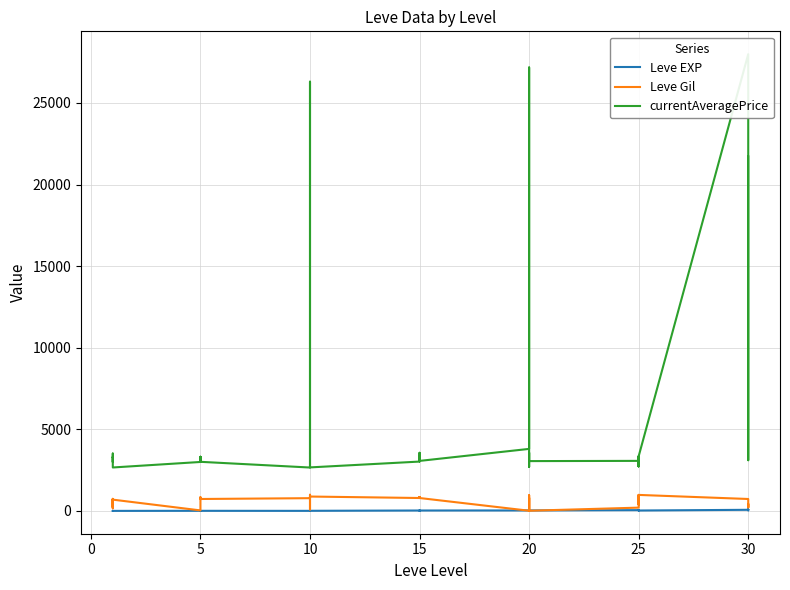

What is the maximum value shown in the chart?

27990